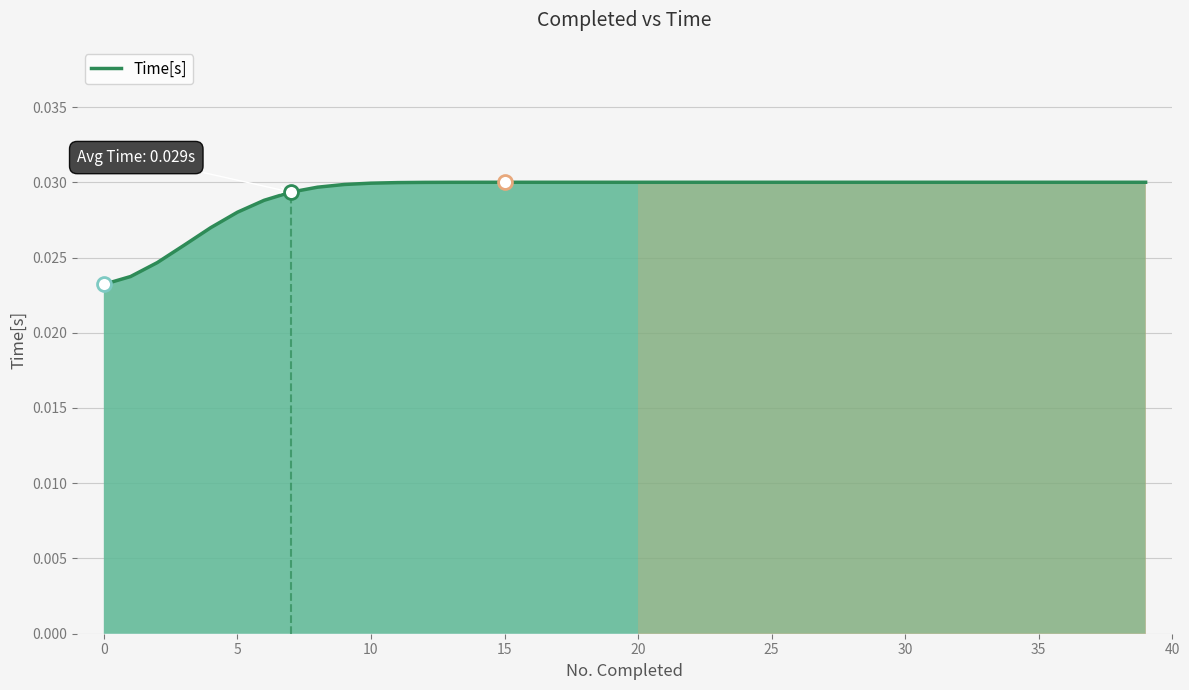

The chart shows a value of 0.0 at 34. True or false?

True